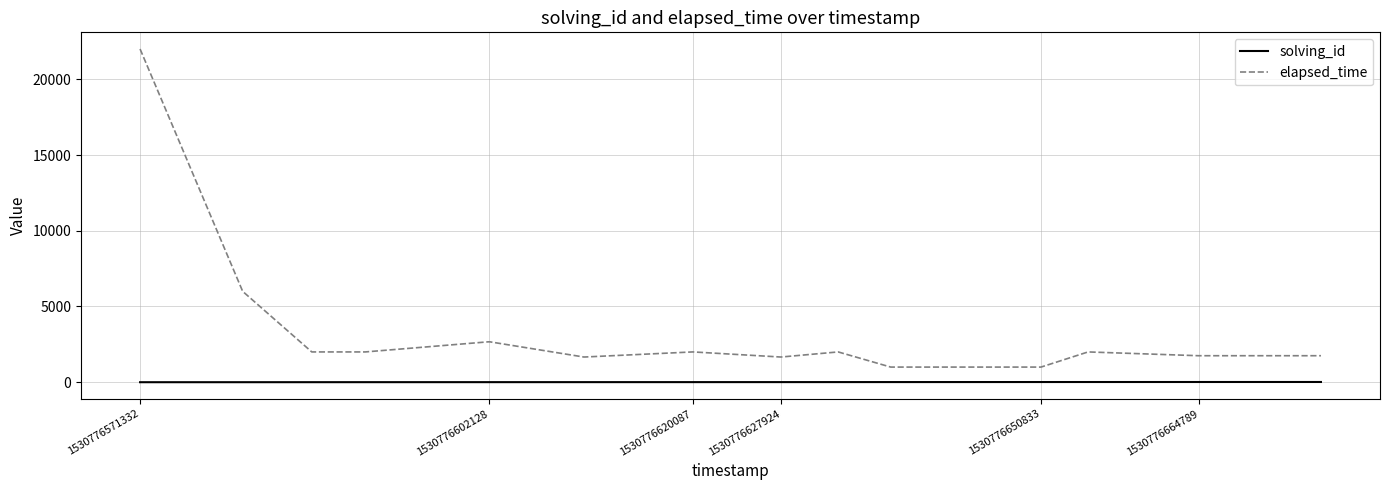

What is the highest value of the elapsed_time series?

22000